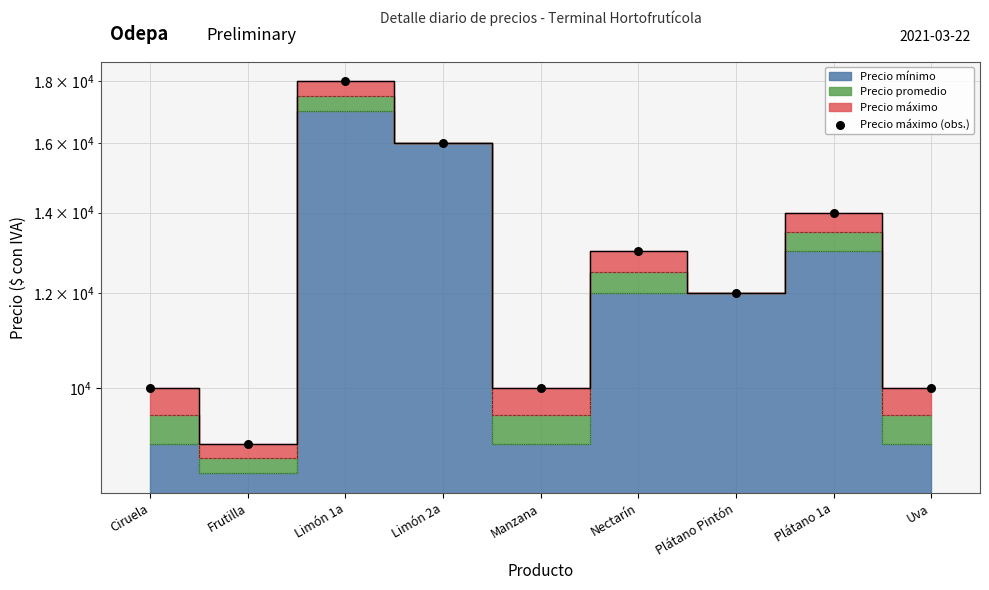

Approximately how many times larger is the value at Nectarín compared to Limón 2a?

0.8